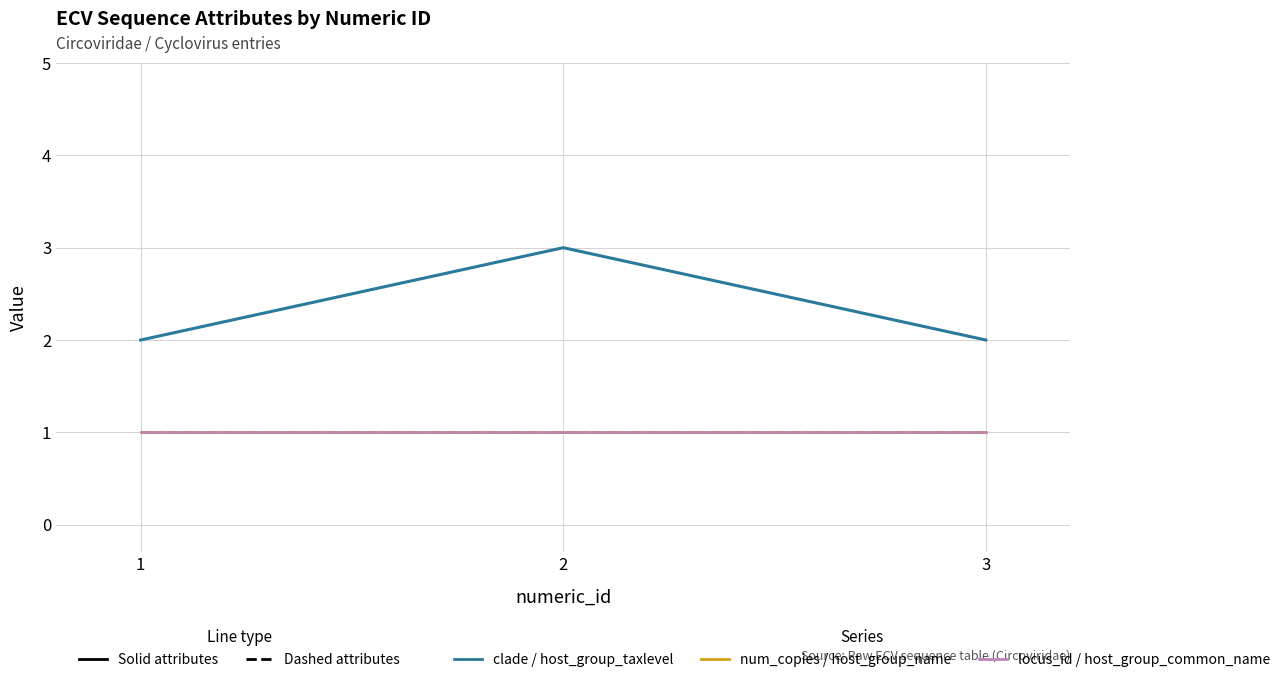

Does the chart have visible grid lines?

Yes